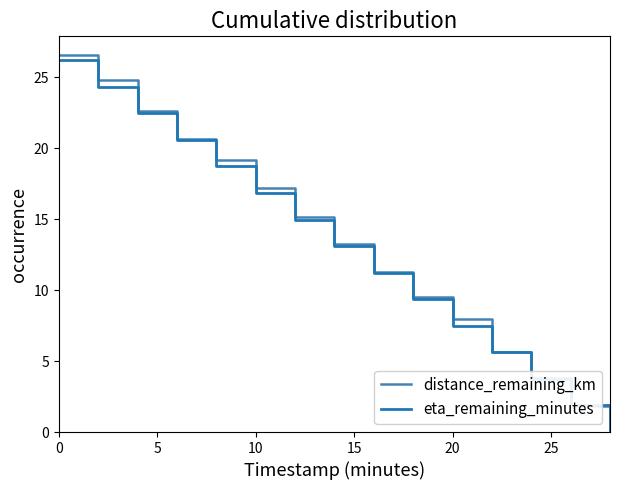

At how many categories does at least one series exceed 14?

7